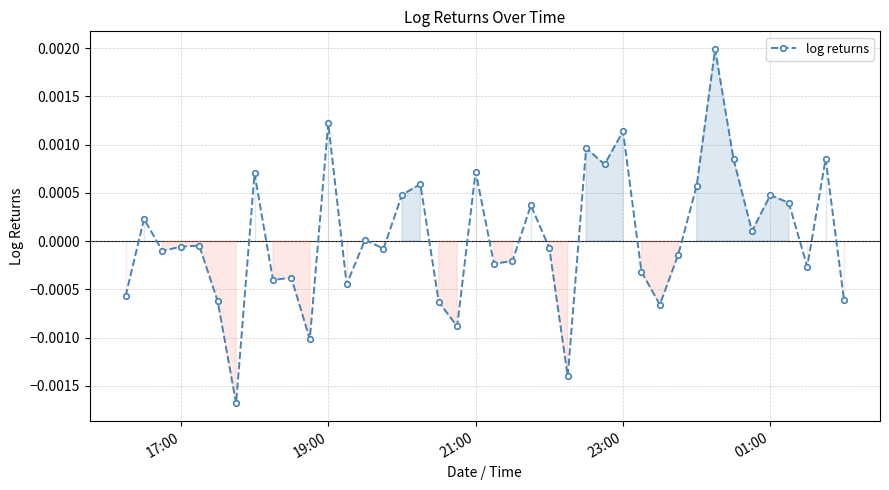

True or false: the data has more than 2 interior local peaks.

True